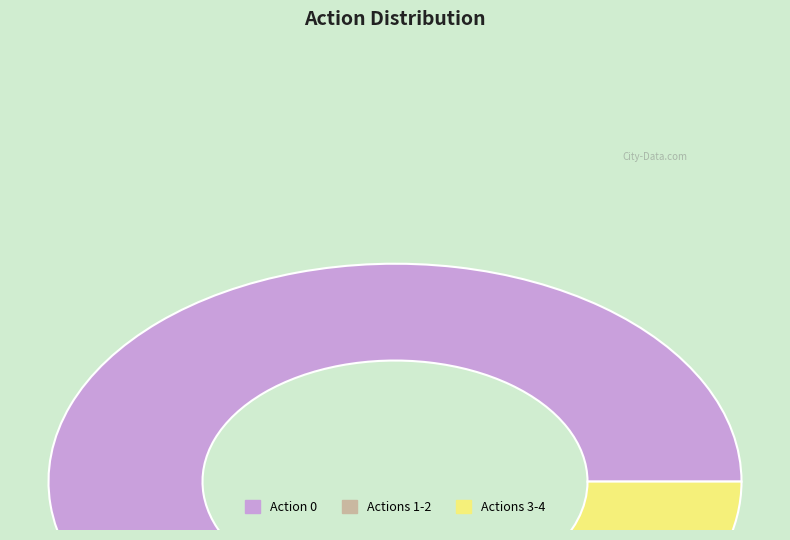

Is there any slice that represents more than half of the pie?

Yes